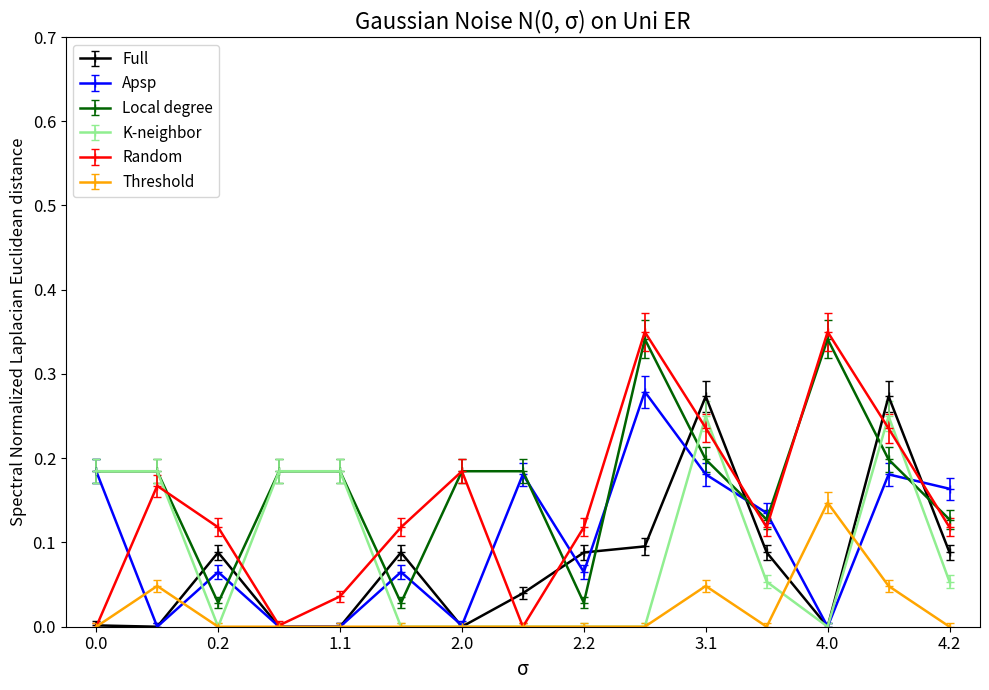

True or false: Local degree and Threshold intersect in this chart.

False